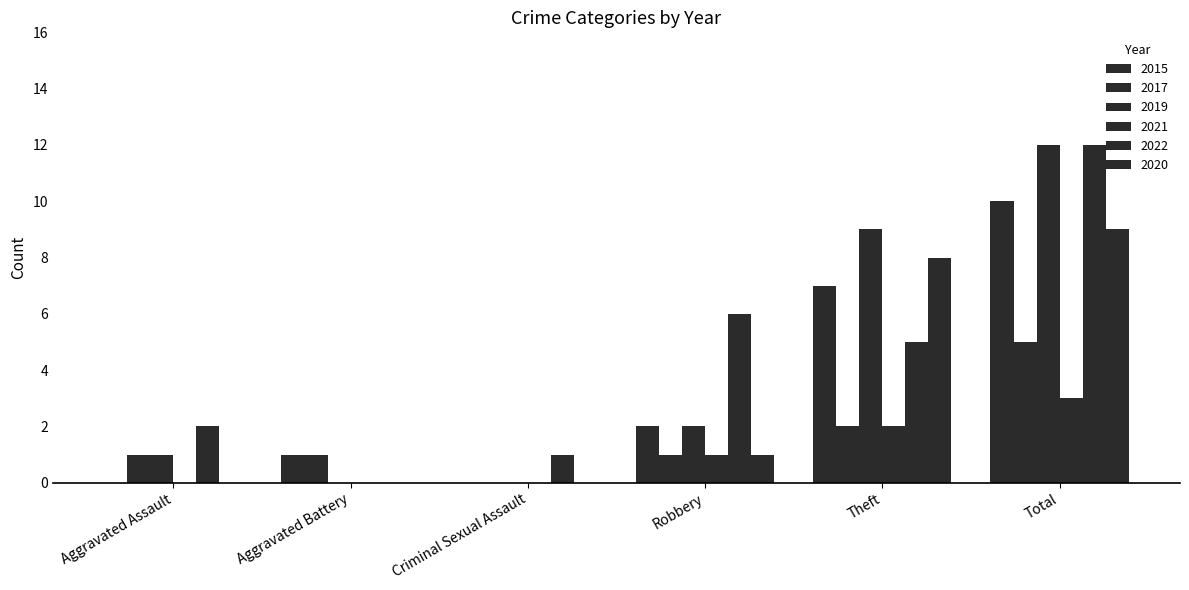

Where does the 2019 series first go above 2?

Theft